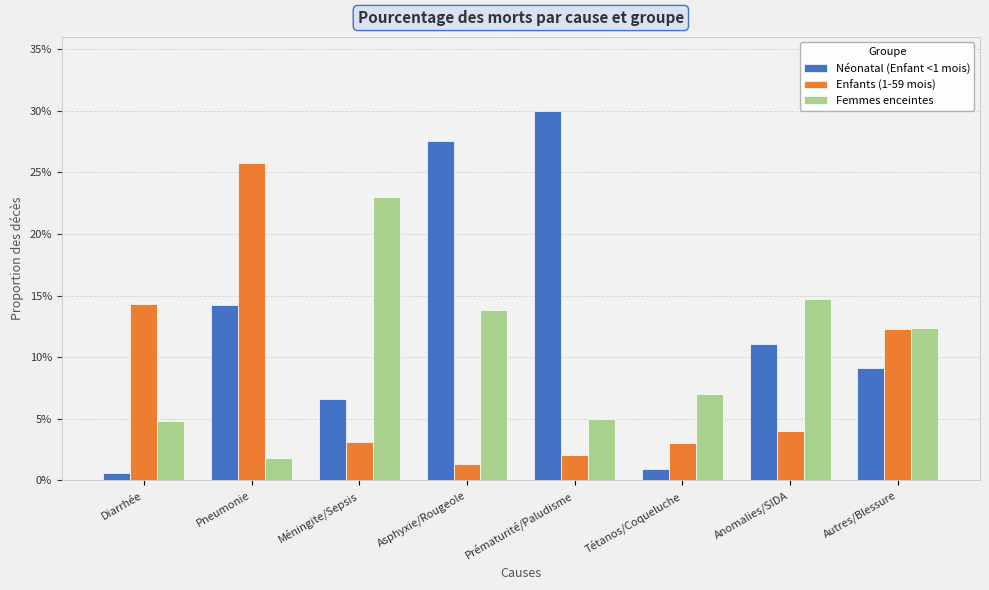

Which category has the lowest value across all series?

Diarrhée